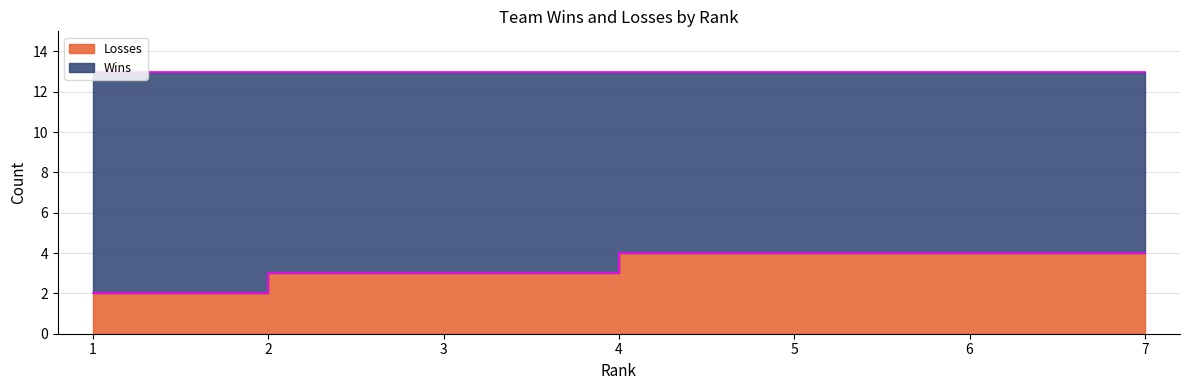

List the labels in order of value, smallest first.

1, 2, 3, 4, 5, 6, 7